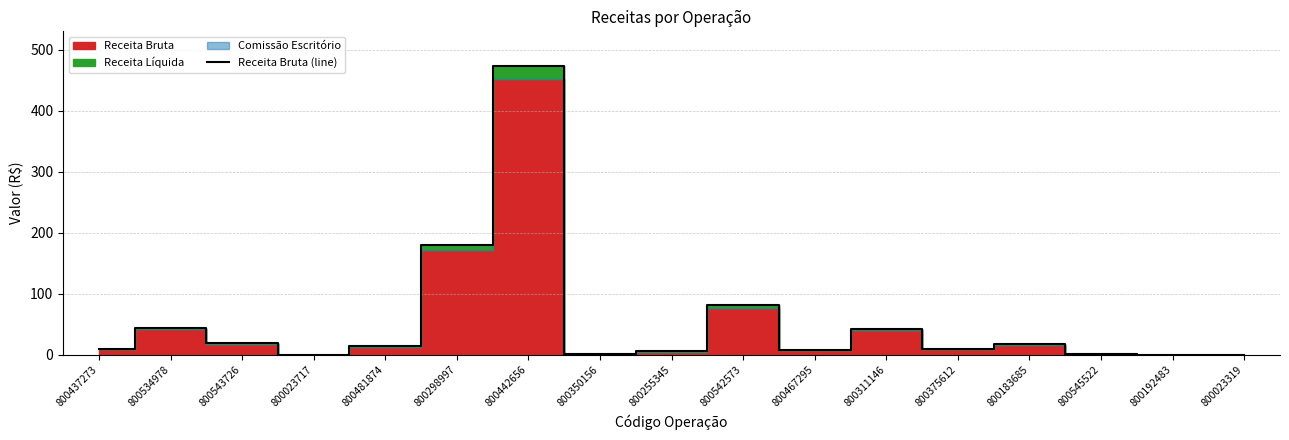

What is the sum of all values?

909.6